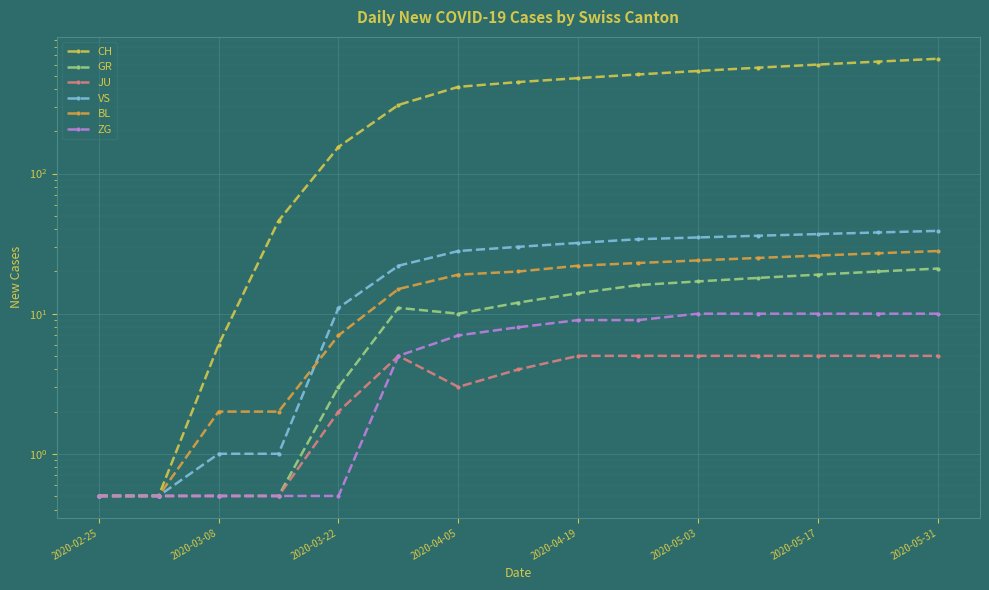

True or false: JU and BL cross at least once.

False